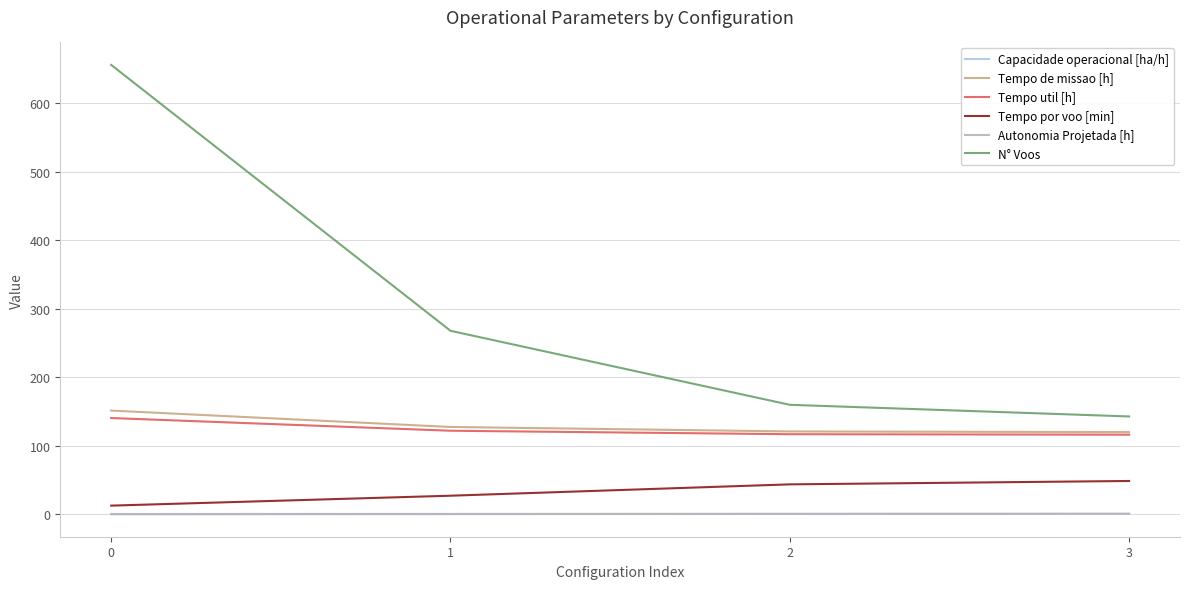

Is the value of N° Voos at 3 greater than the value of Autonomia Projetada [h] at 3?

Yes